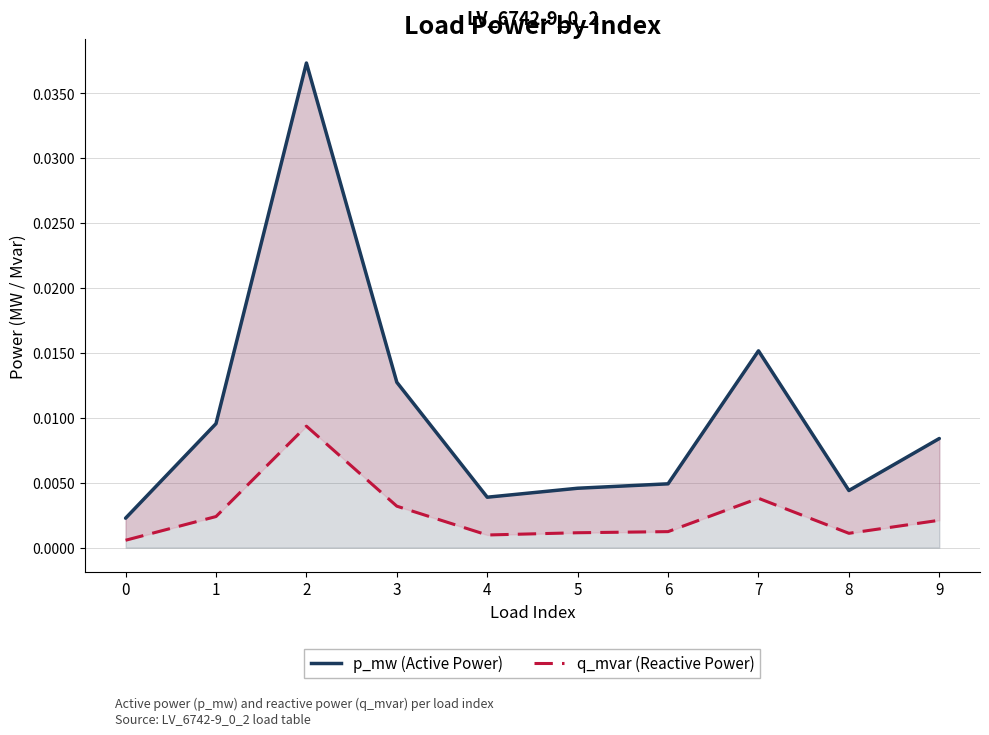

The q_mvar (Reactive Power) series shows 0.0 at 8. True or false?

True